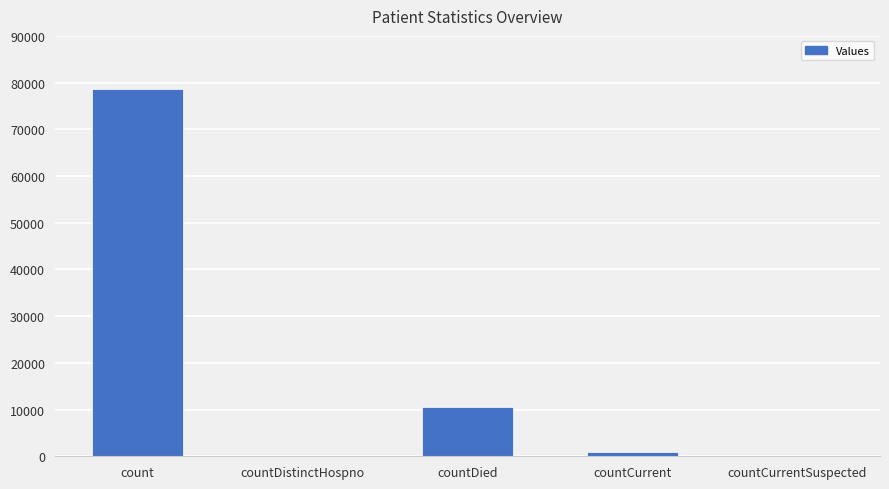

How many categories are shown in the chart?

5